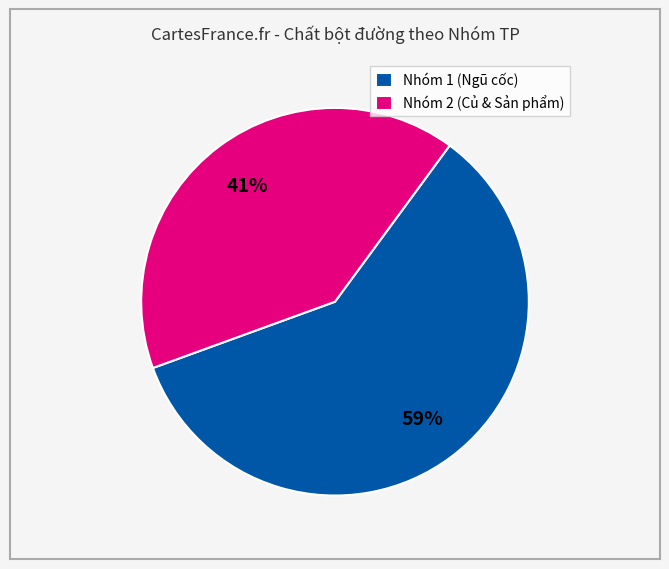

To the nearest percent, what portion does Nhóm 2 (Củ & Sản phẩm) represent?

41%